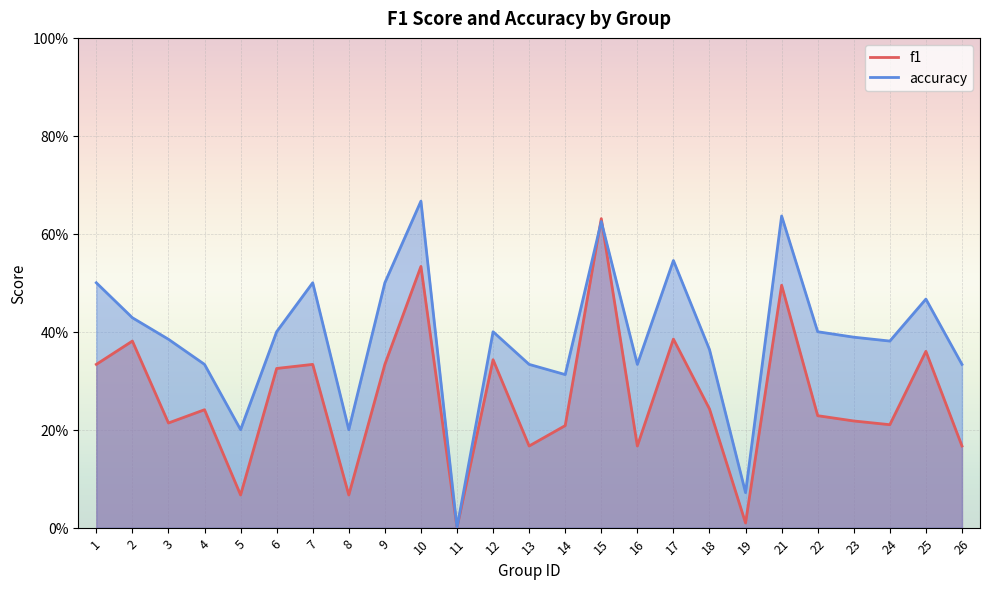

Is it true that f1 equals 0.2 at 22?

True